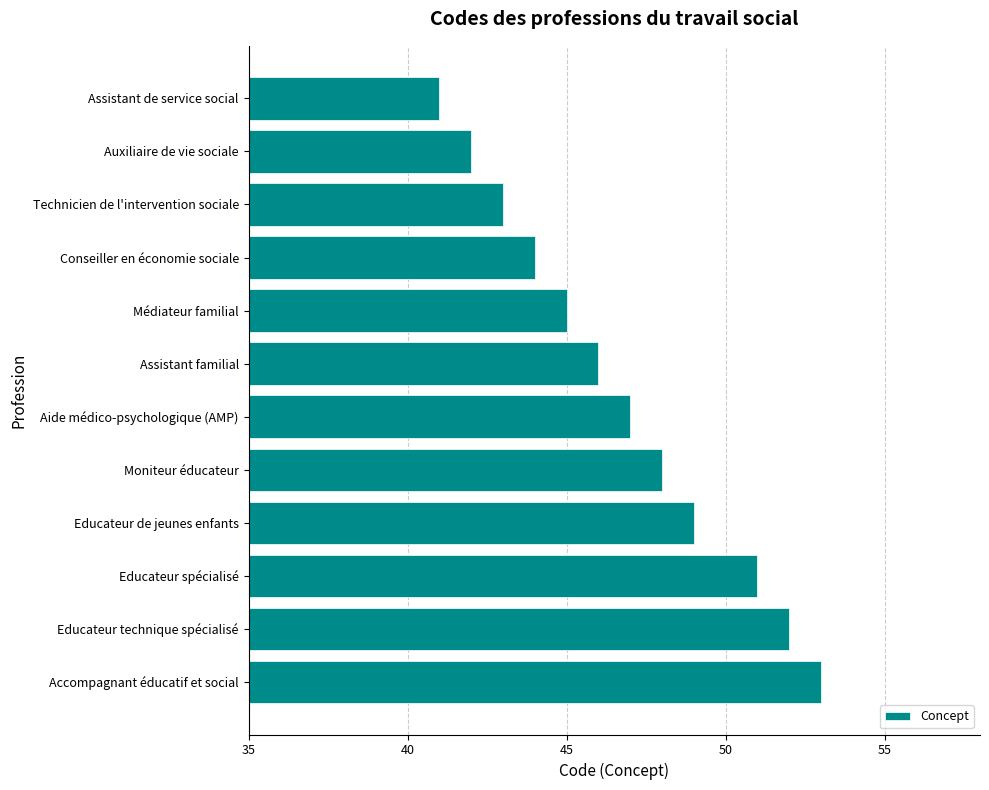

Reading top to bottom, extract all data points from this chart.

41	42	43	44	45	46	47	48	49	51	52	53